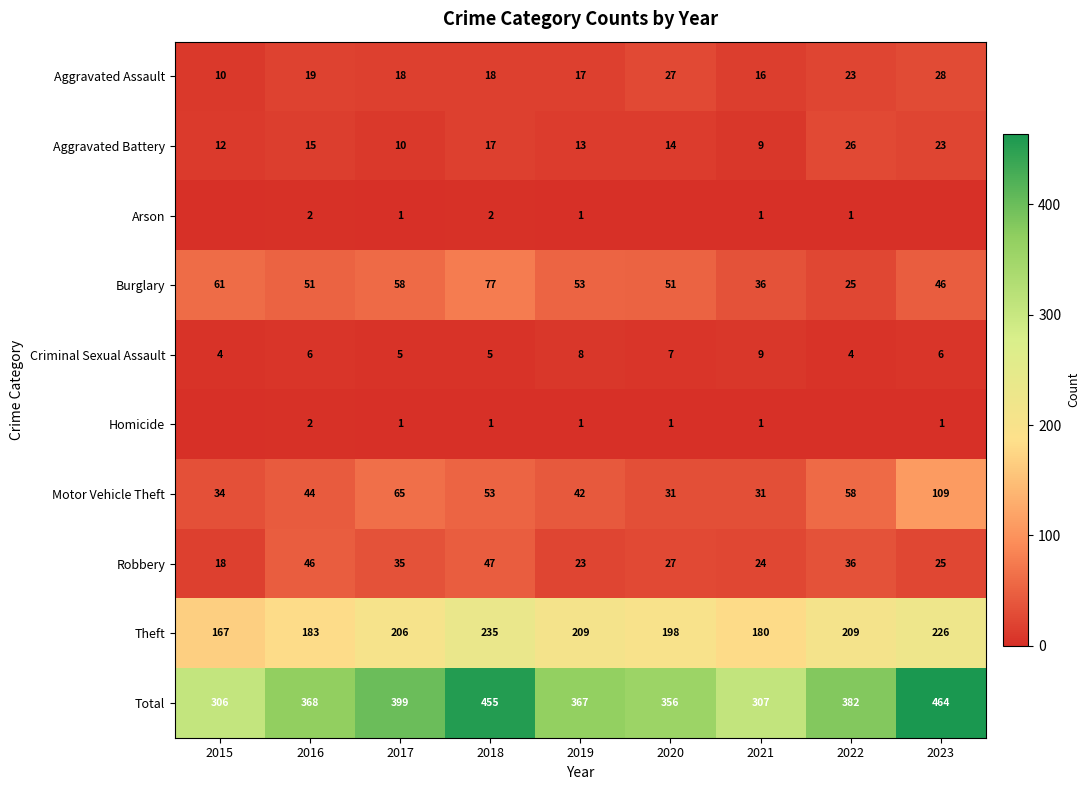

The Aggravated Assault series shows 10 at 2015. True or false?

True